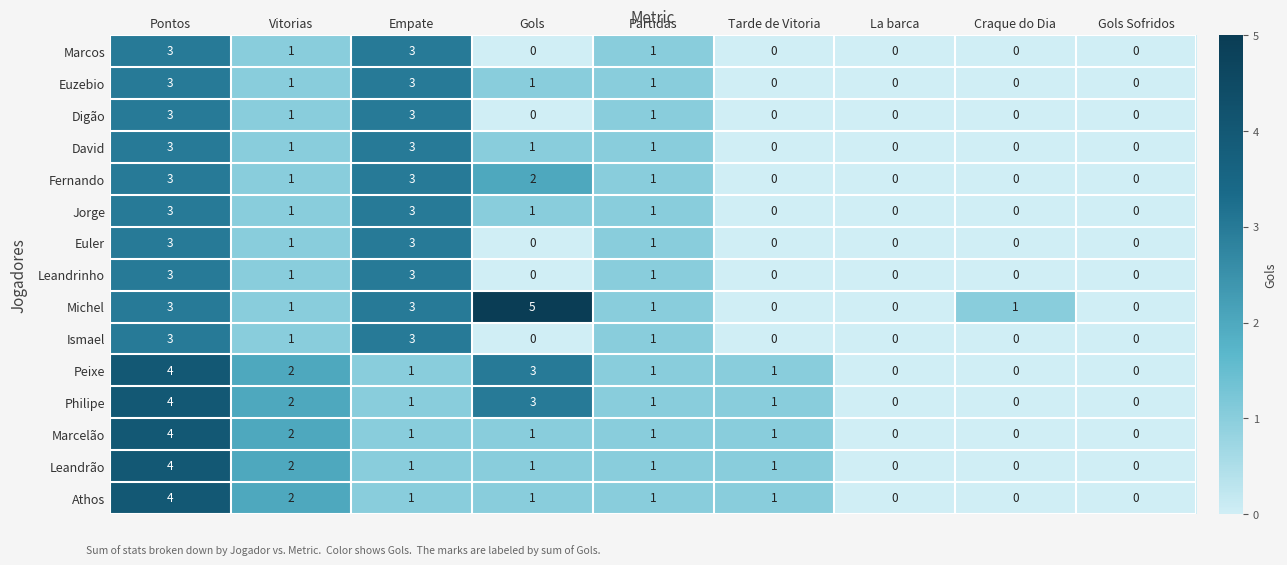

What is the highest value of the Ismael series?

3